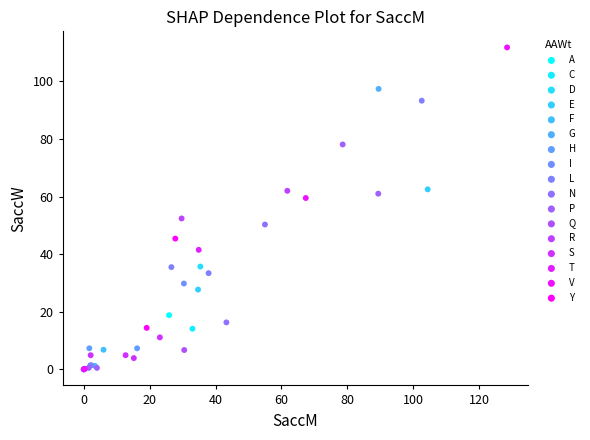

What are all the series names shown in the legend?

A, C, D, E, F, G, H, I, L, N, P, Q, R, S, T, V, Y